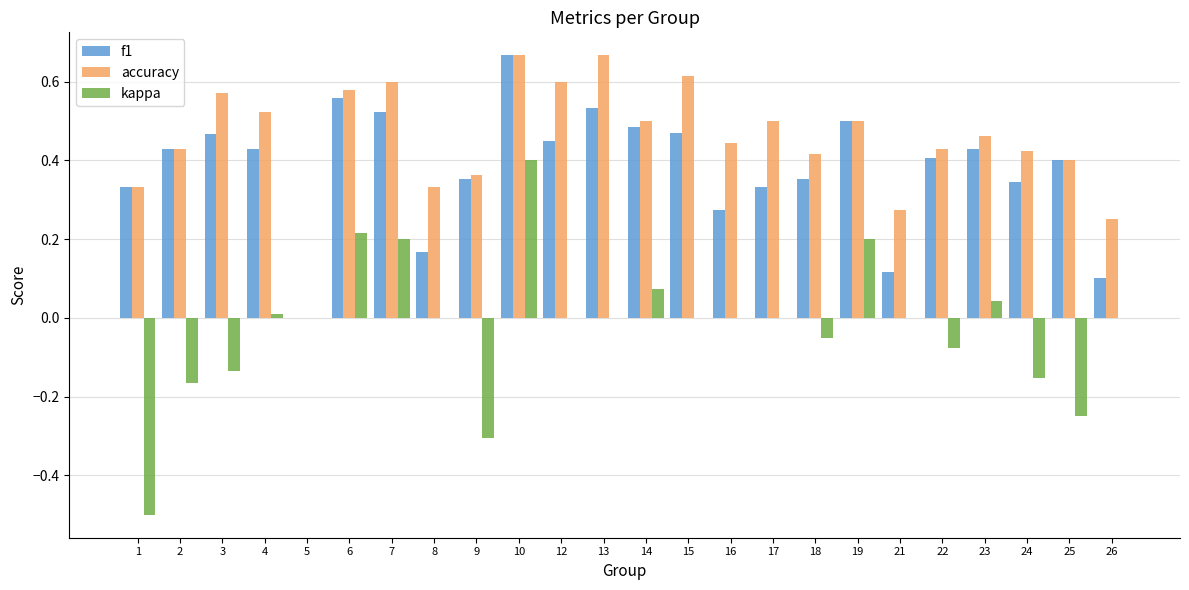

Which series has the largest total across all categories?

accuracy